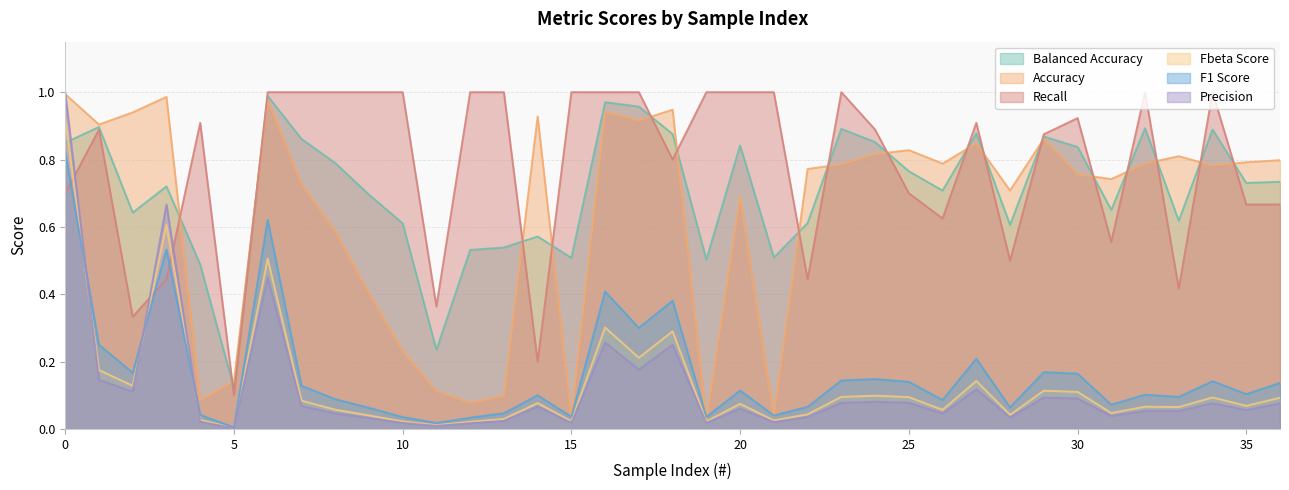

True or false: f1_score has a value of 0.0 at 21.

True